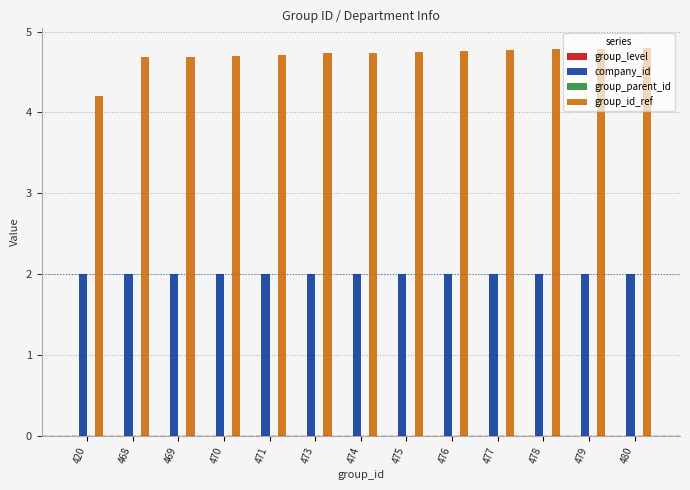

List the series in order of their peak value, highest first.

group_id_ref, company_id